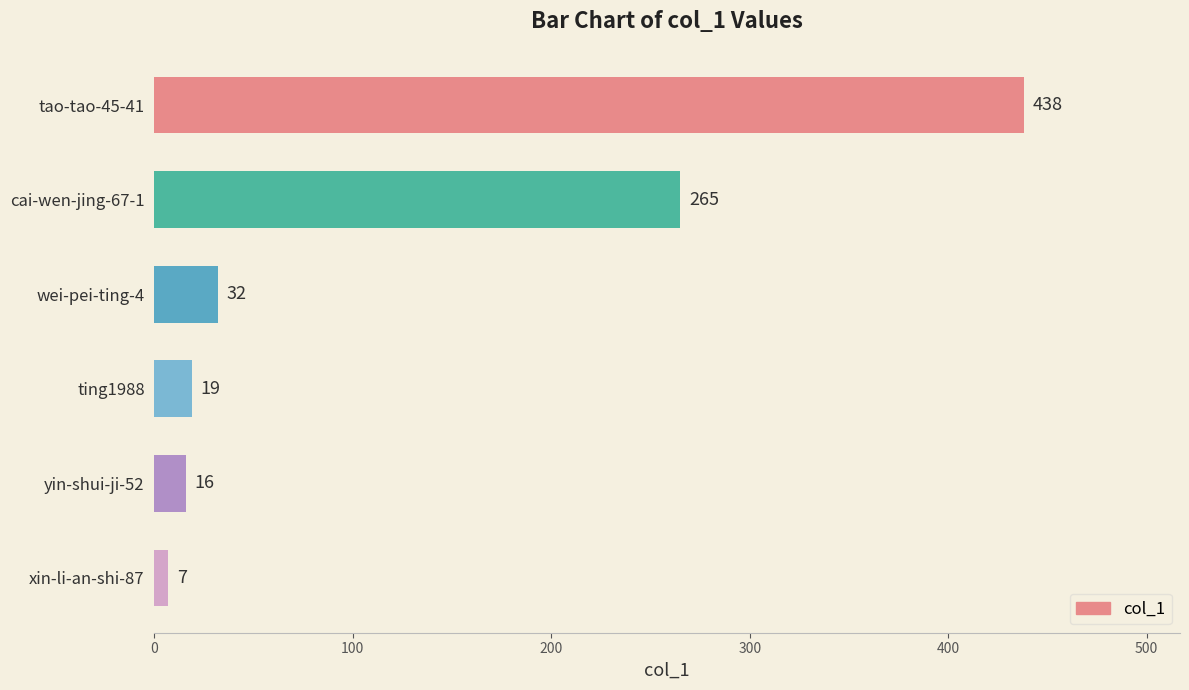

What is the difference between the maximum and second lowest values?

422